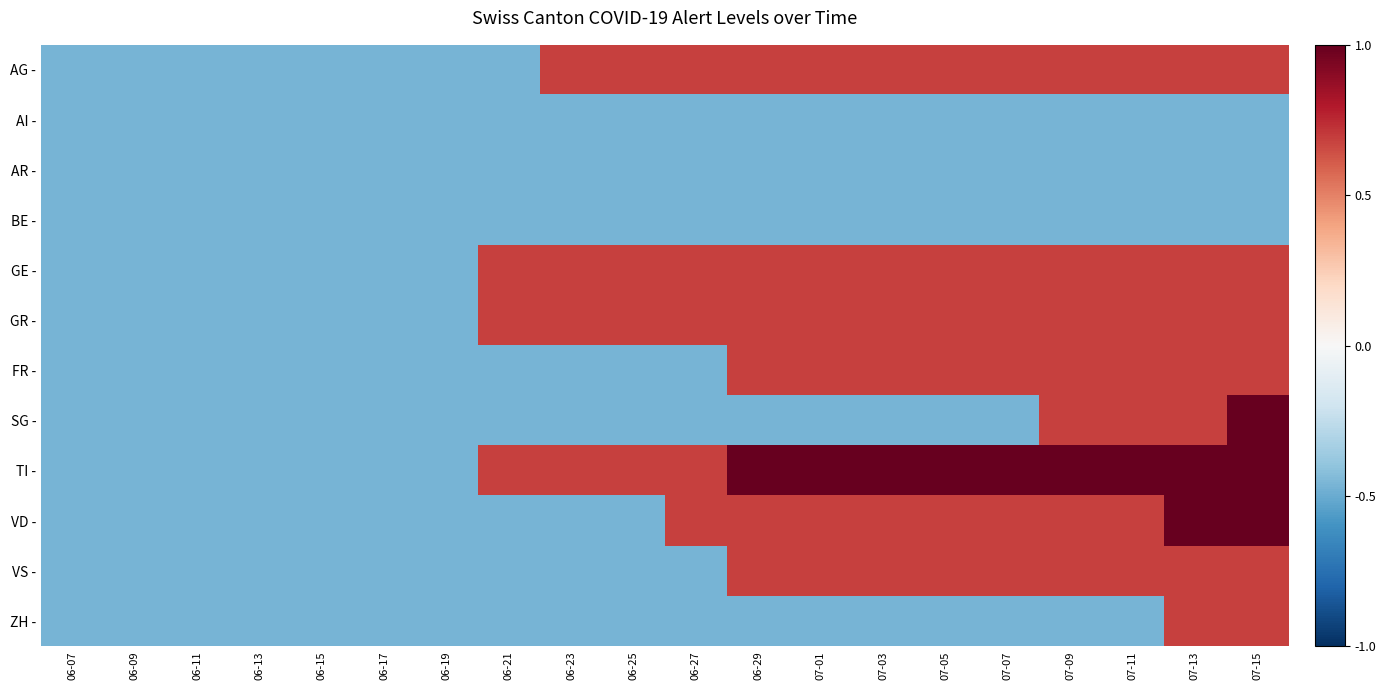

At how many categories does at least one series exceed 0?

13